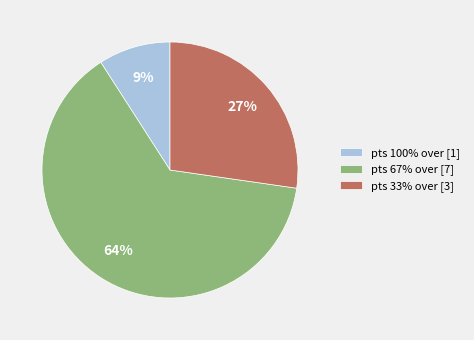

Is the sum of pts 100% over [1] and pts 33% over [3] greater than half?

No